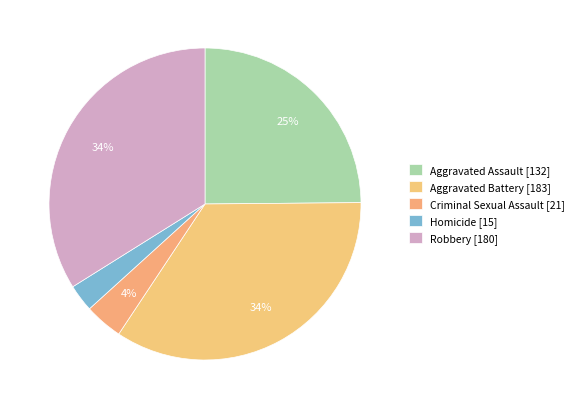

Count the number of slices in the pie.

5